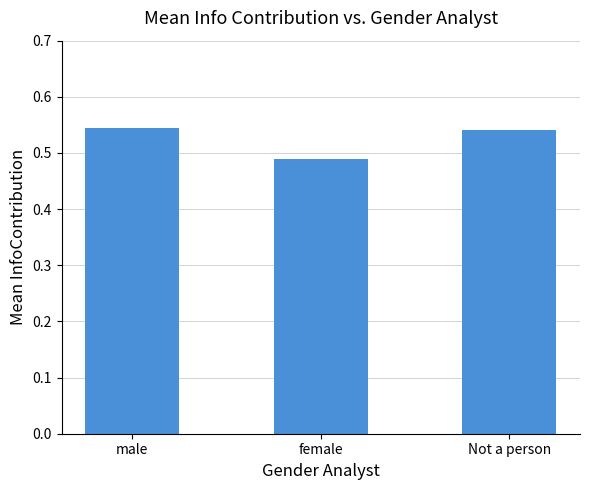

At which category does the chart reach its minimum across all series?

female